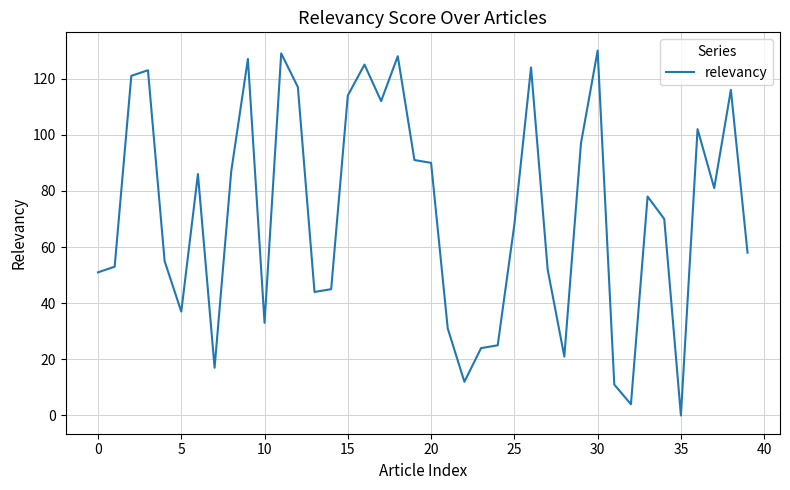

True or false: the data has more than 2 interior local peaks.

True